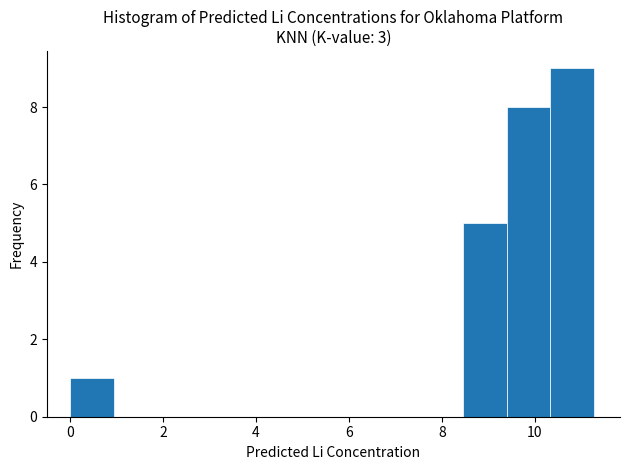

What is the height of the bar covering 0.0 to 1.0 on the x-axis? Neither the bar edges nor the heights are printed on the chart, so give them approximately, as read against the axes.

1